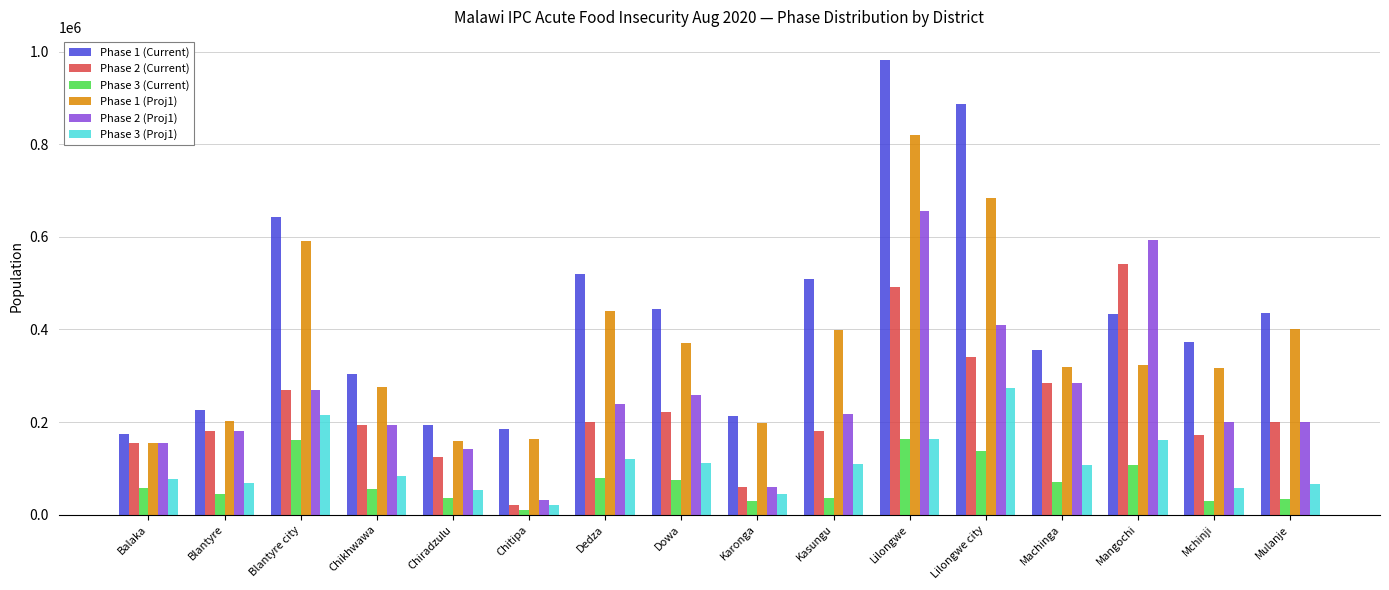

Between Chikhwawa and Mulanje, which series saw the biggest shift?

Phase 1 (Current)